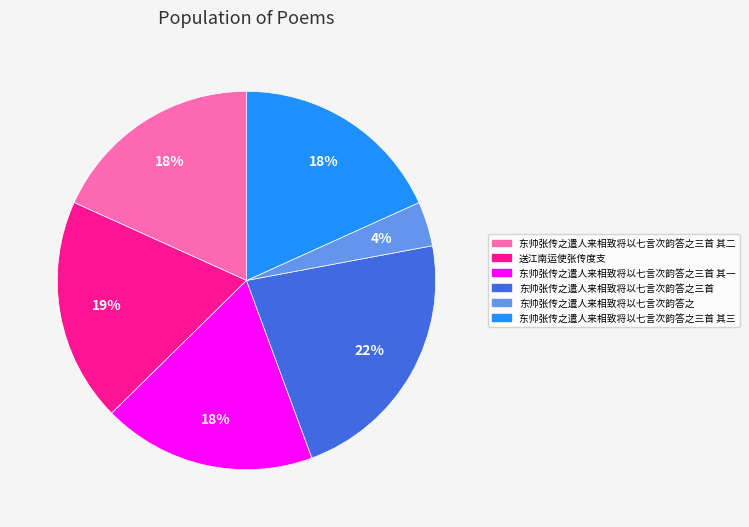

Is the sum of 东帅张传之遣人来相致将以七言次韵答之三首 其二 and 东帅张传之遣人来相致将以七言次韵答之 greater than half?

No